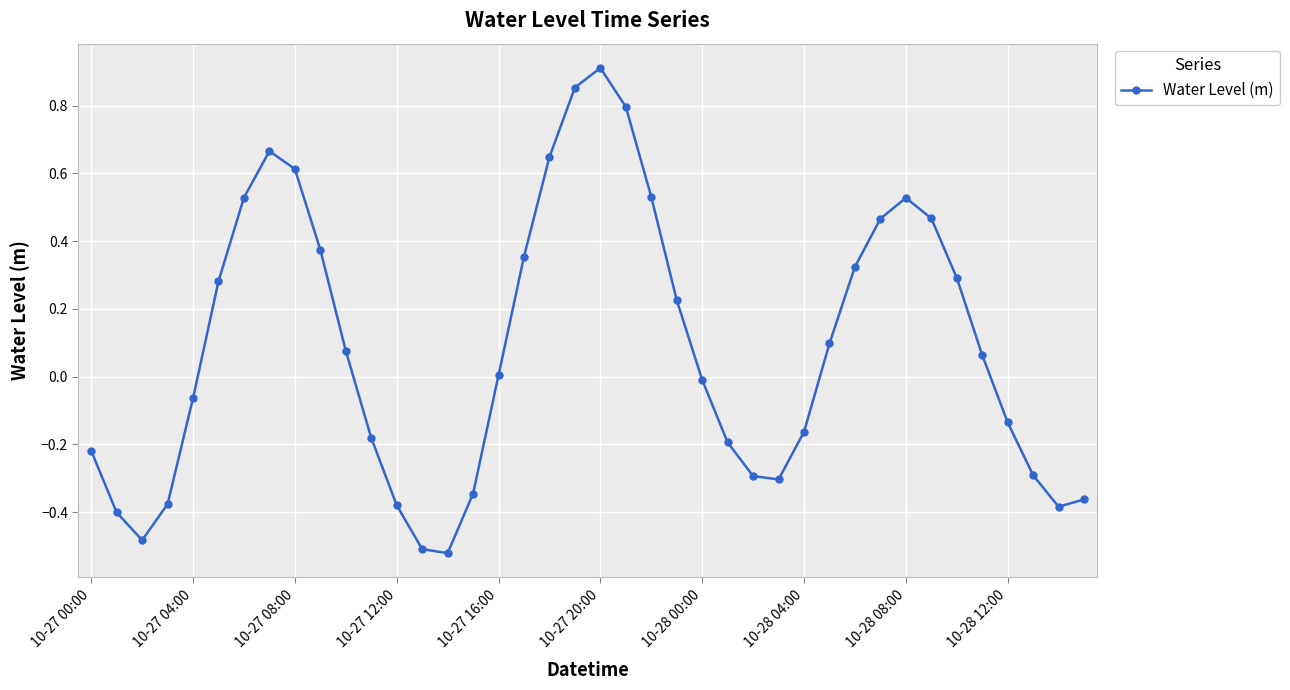

What is the difference between the maximum and minimum values?

1.4